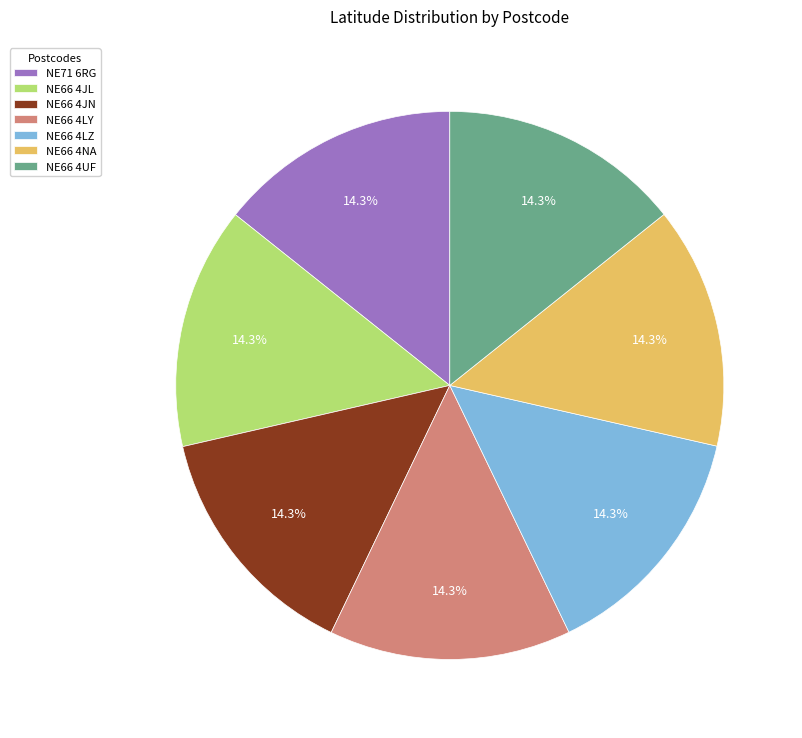

What is the ratio of the value at NE66 4NA to the value at NE66 4JN?

1.0